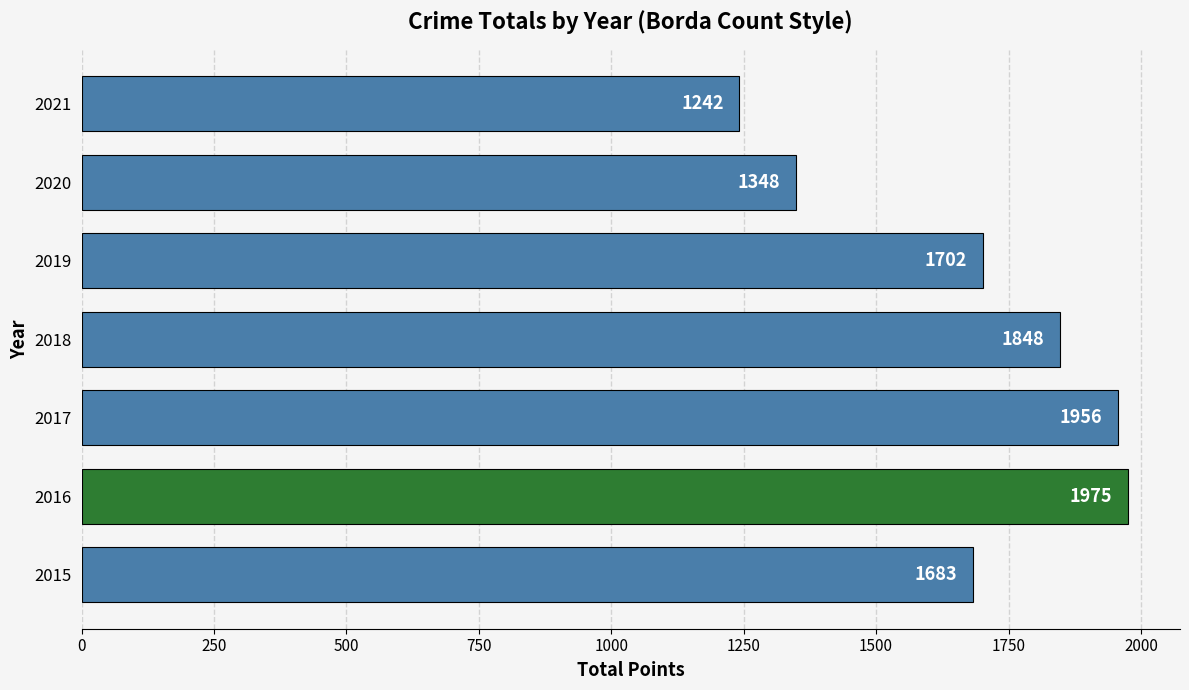

Are the bars grouped side by side (vs. stacked)?

No